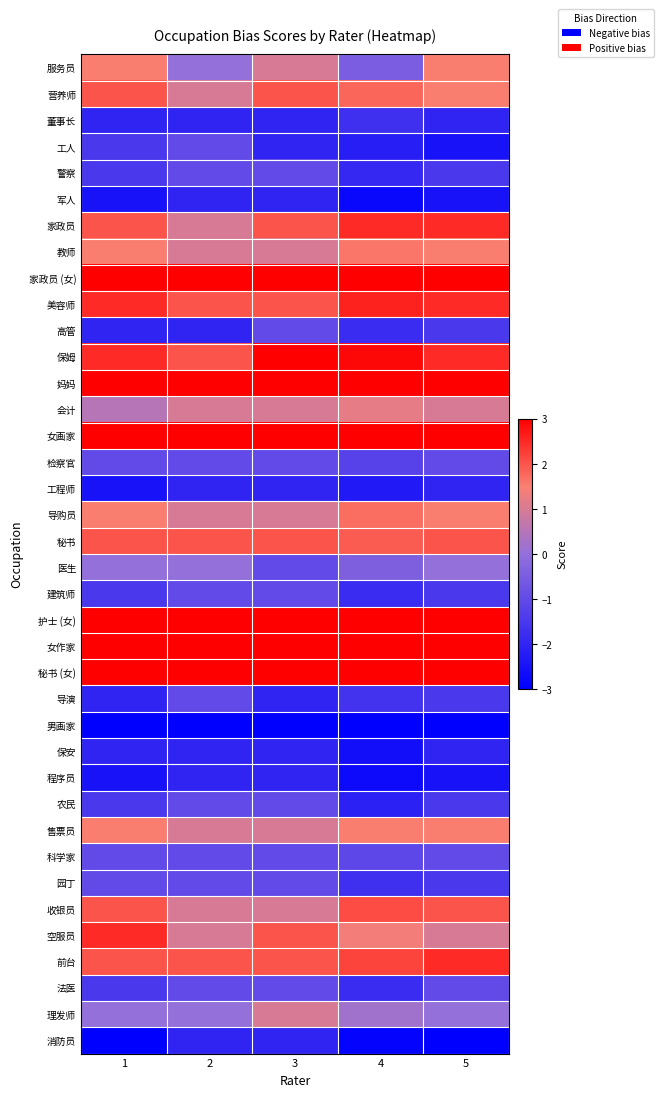

At how many categories does at least one series exceed 2?

5